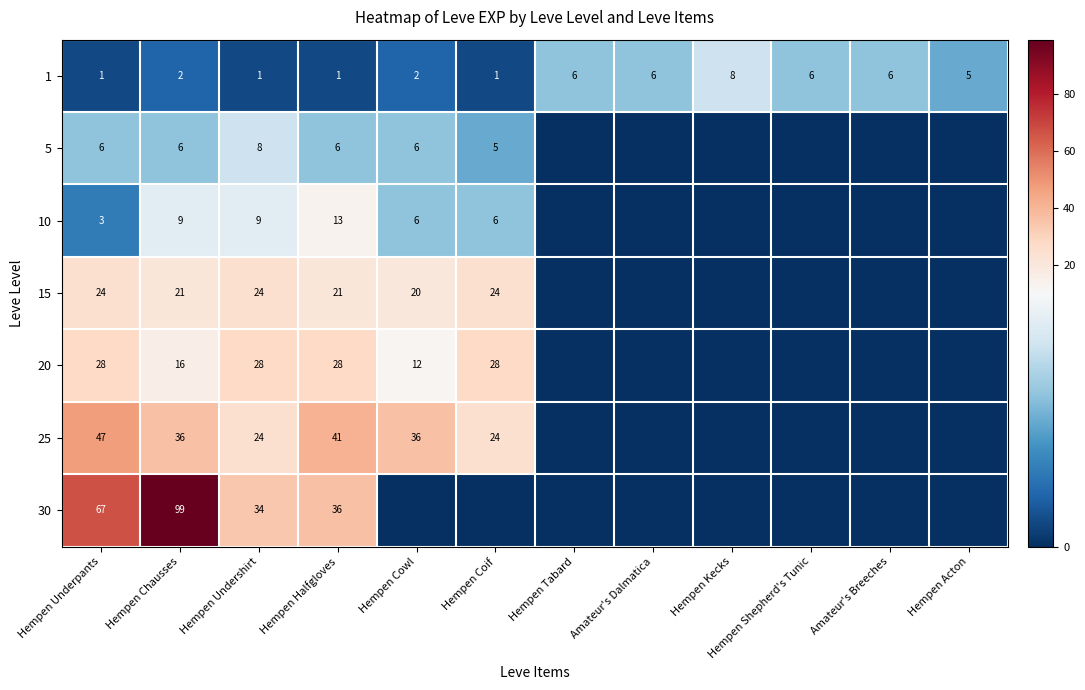

What is the lowest value of the 1 series?

1